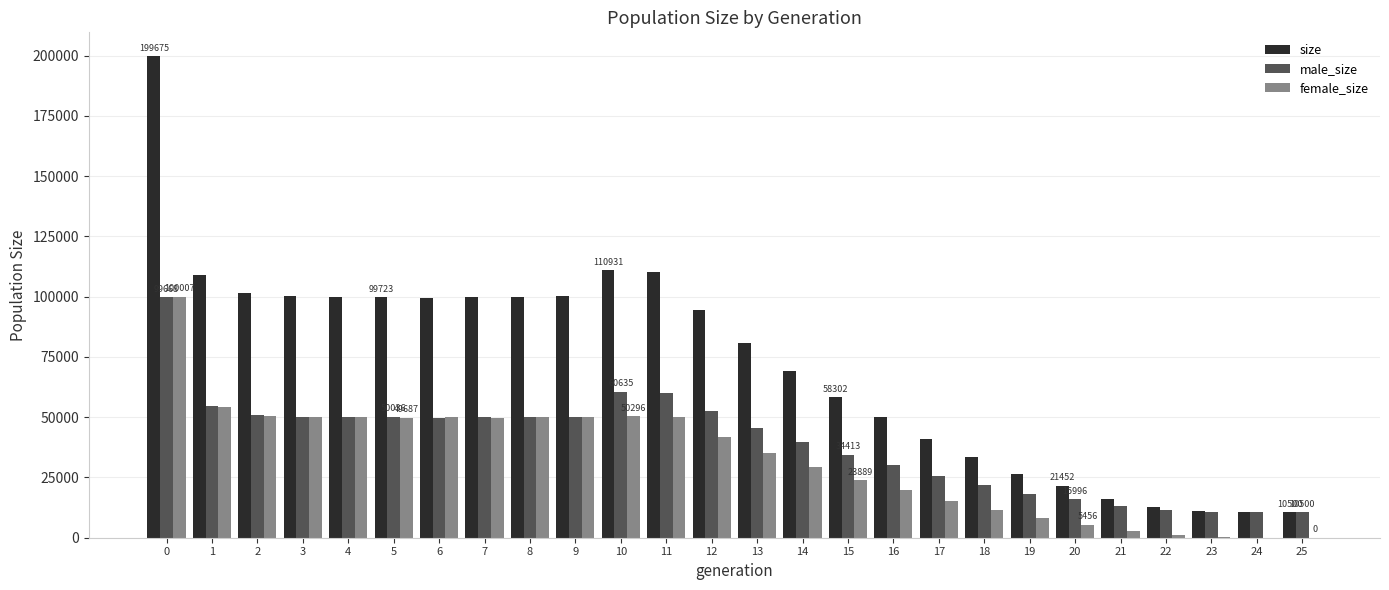

What is the highest value of the female_size series?

100007